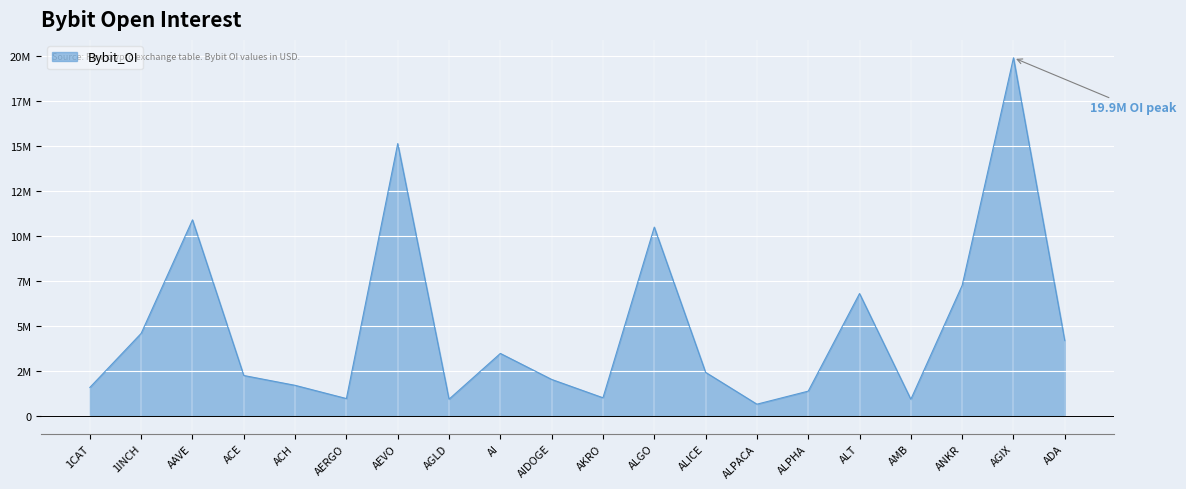

List the labels in order of value, smallest first.

ALPACA, AMB, AGLD, AERGO, AKRO, ALPHA, 1CAT, ACH, AIDOGE, ACE, ALICE, AI, ADA, 1INCH, ALT, ANKR, ALGO, AAVE, AEVO, AGIX